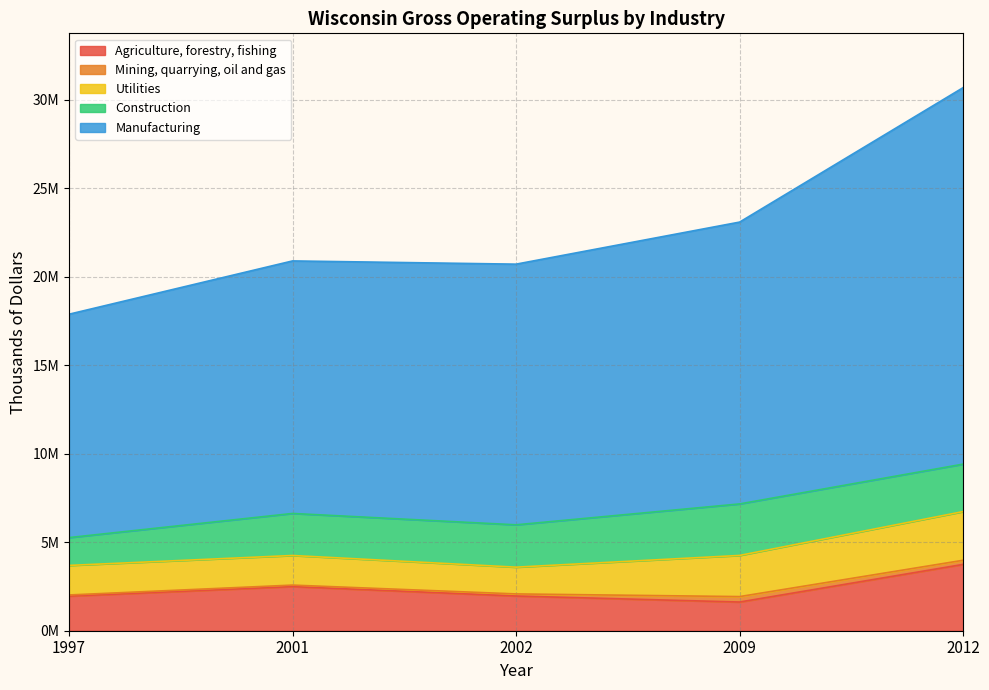

What is the difference between the maximum and second lowest values in the Manufacturing series?

7001930